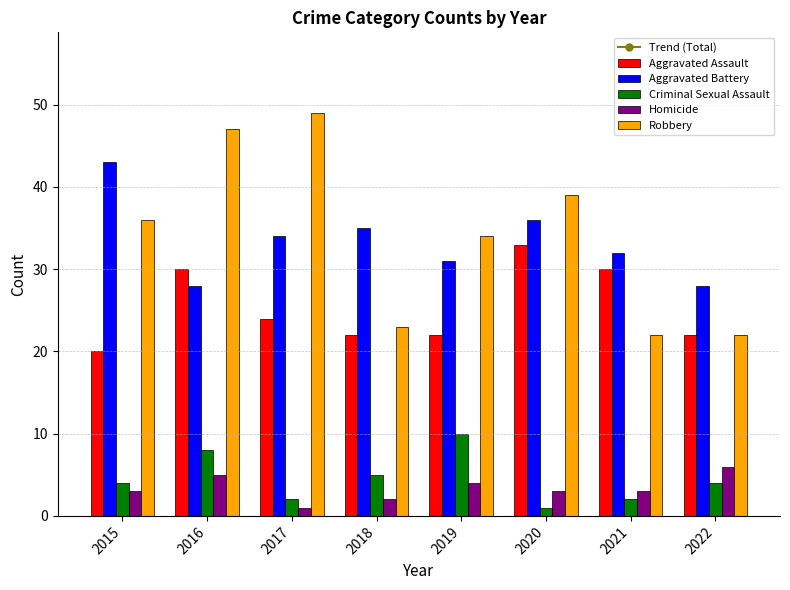

How many data points does each series have?

8